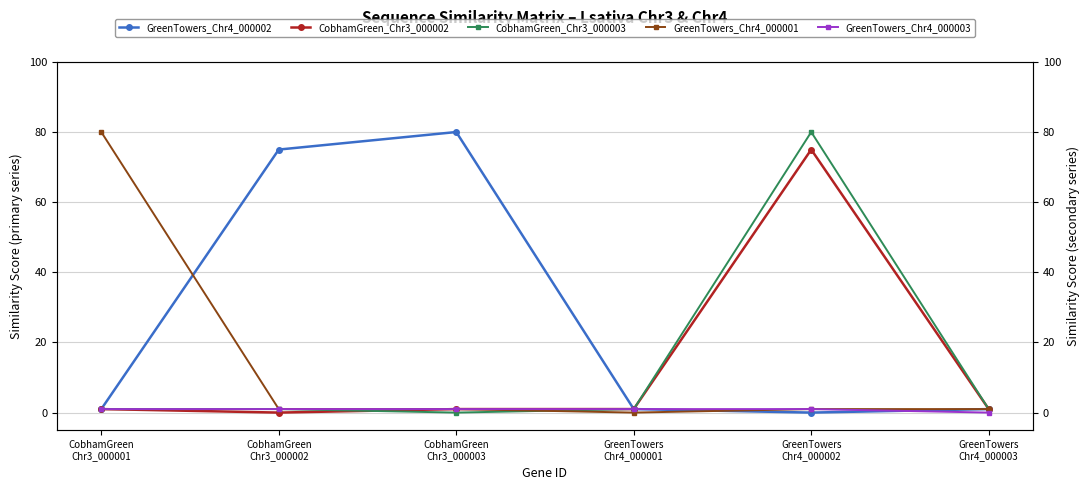

At how many categories does at least one series exceed 54?

4